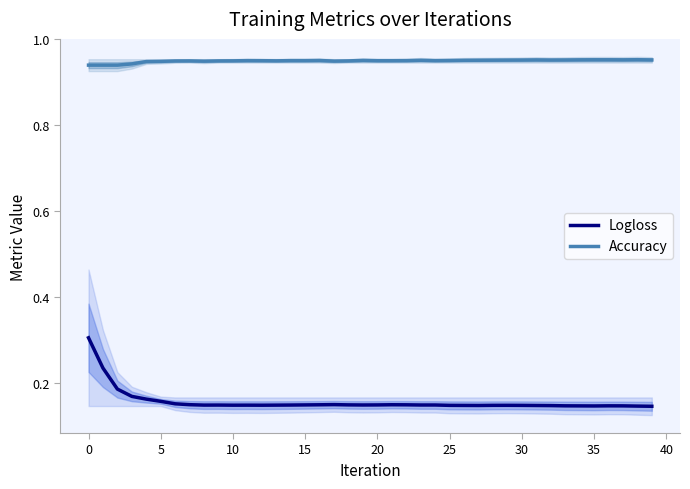

What is the label of the 20th point from the left?

19